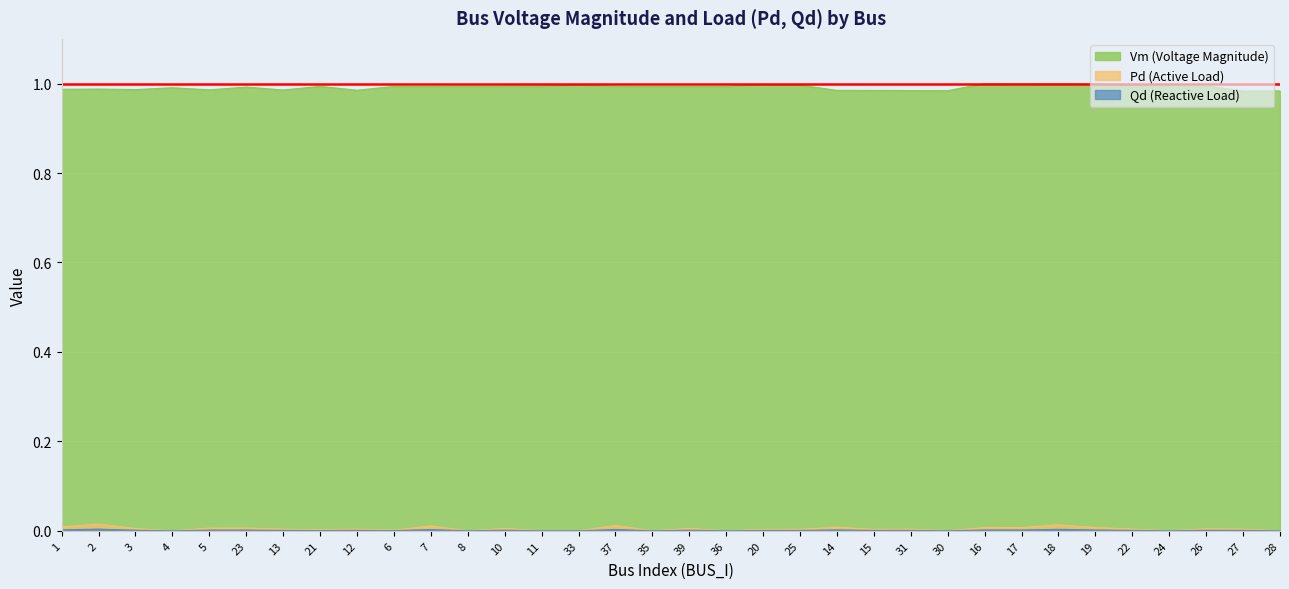

In Pd, how many points are lower than both neighbors (excluding endpoints)?

10